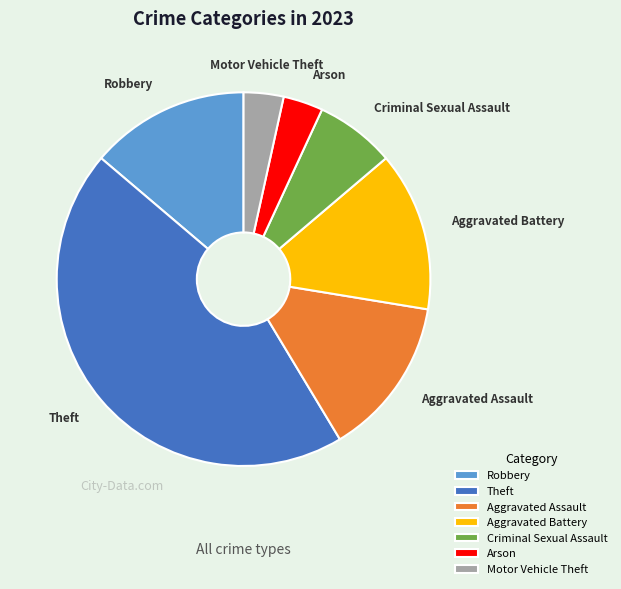

Does Theft represent more than half of the total?

No